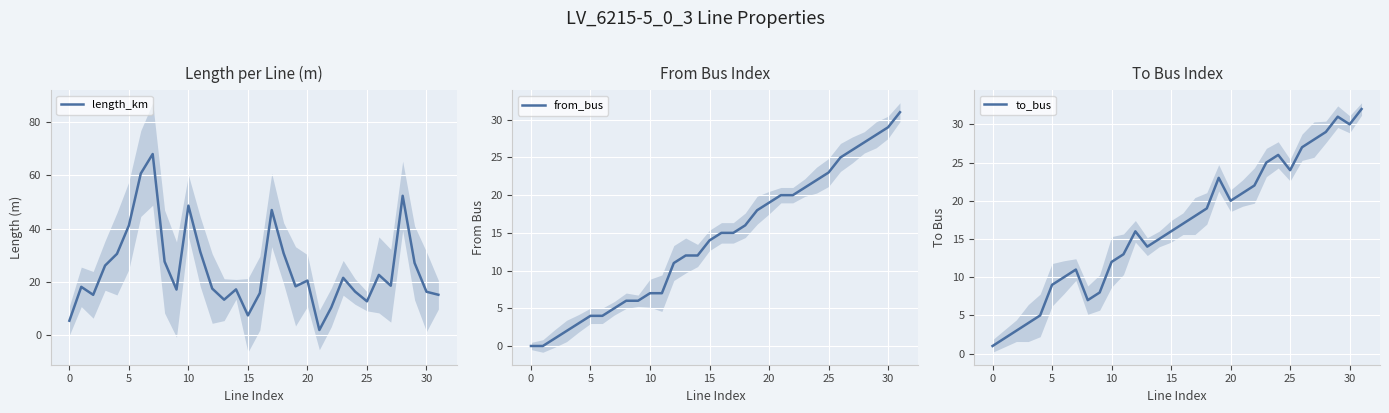

At 17, list the series in order from smallest to largest.

from_bus, to_bus, length_km